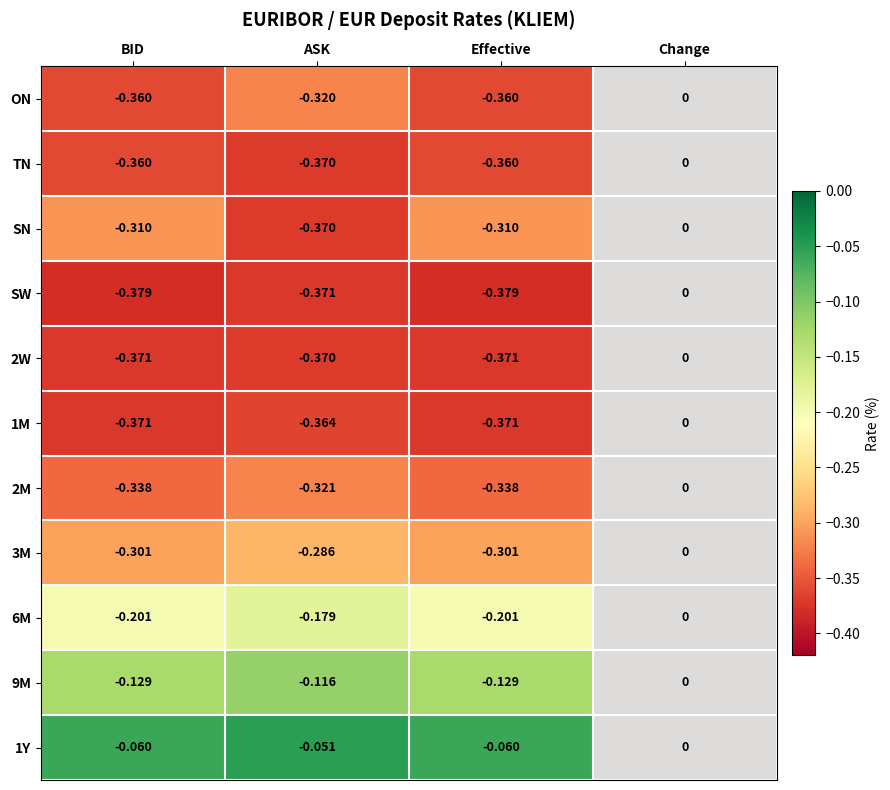

At which category is the sum across all series the highest?

ASK